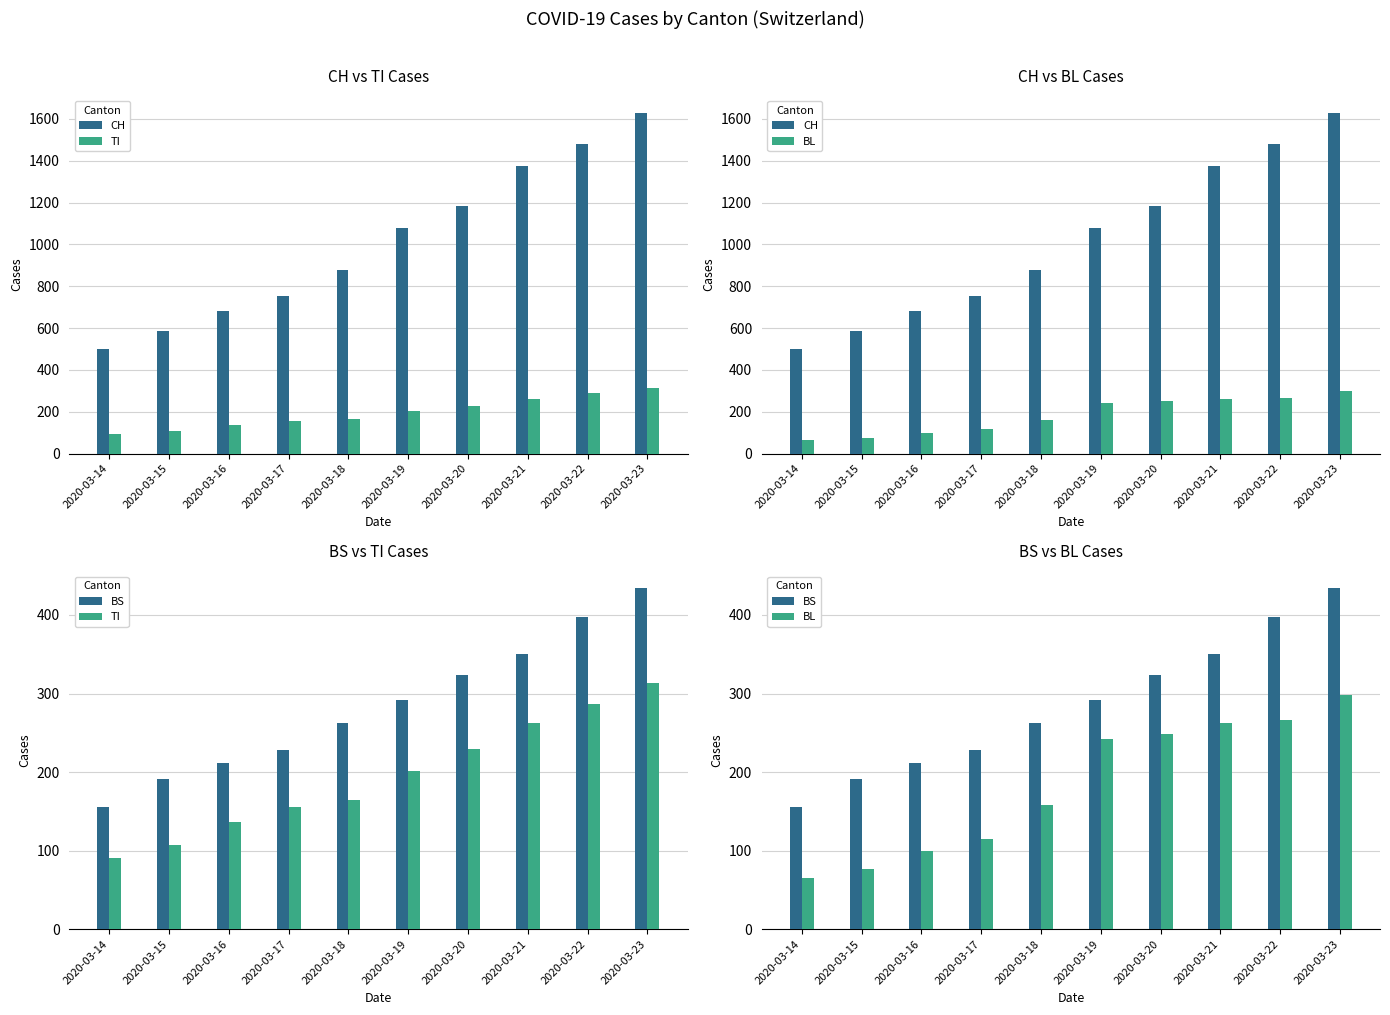

What is the average value of the BL series?

183